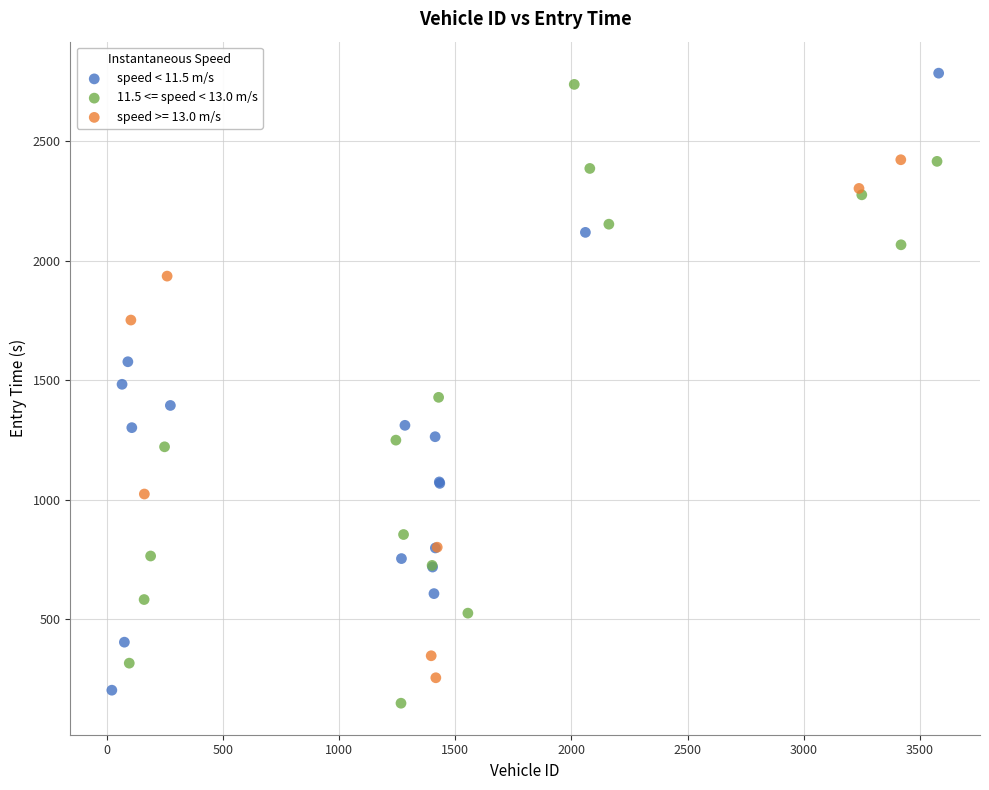

Which series contains the highest Y value?

speed < 11.5 m/s